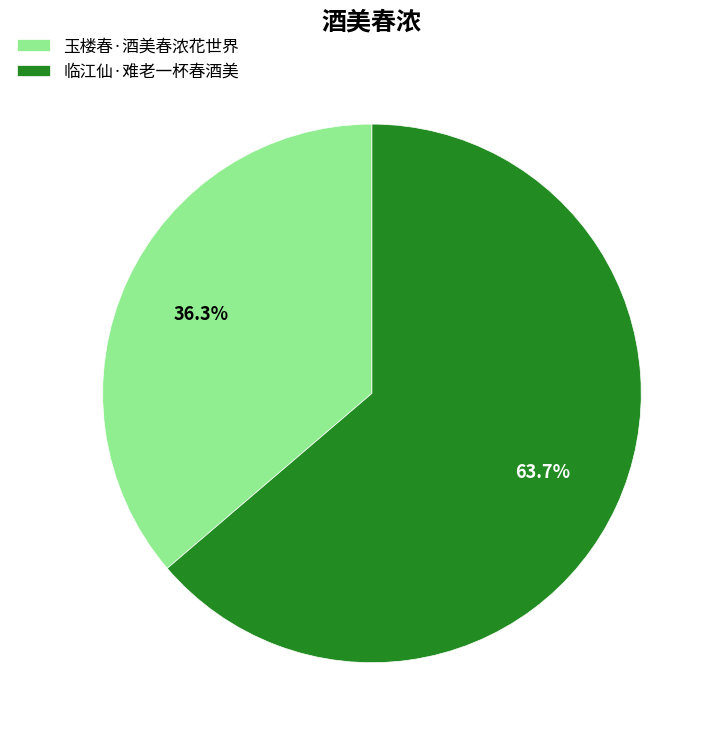

To the nearest percent, what is the combined percentage of 临江仙·难老一杯春酒美 and 玉楼春·酒美春浓花世界?

100%